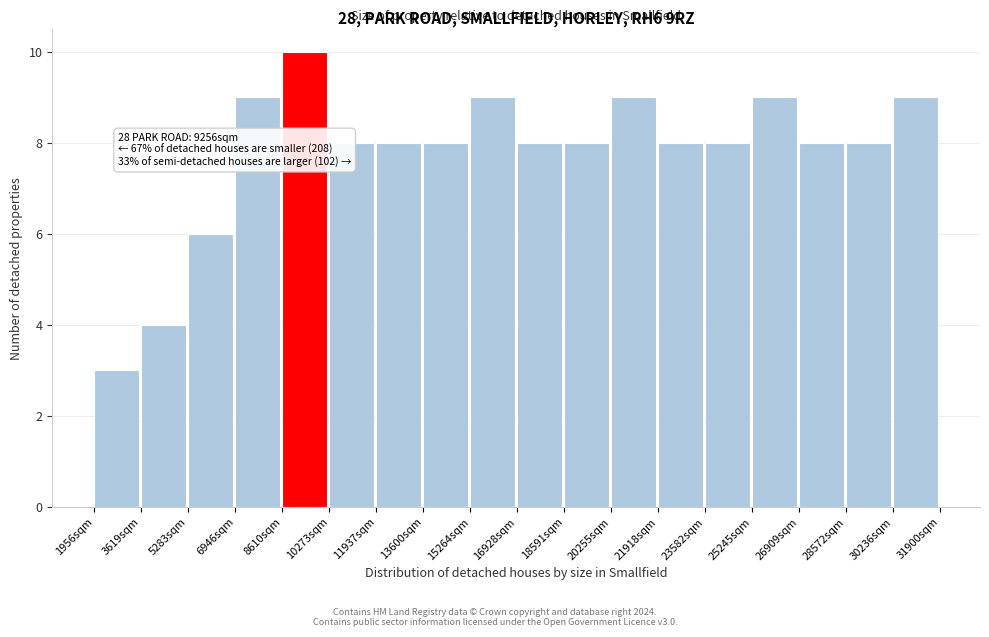

Over which range of the x-axis is the bar tallest?

8600 to 10200